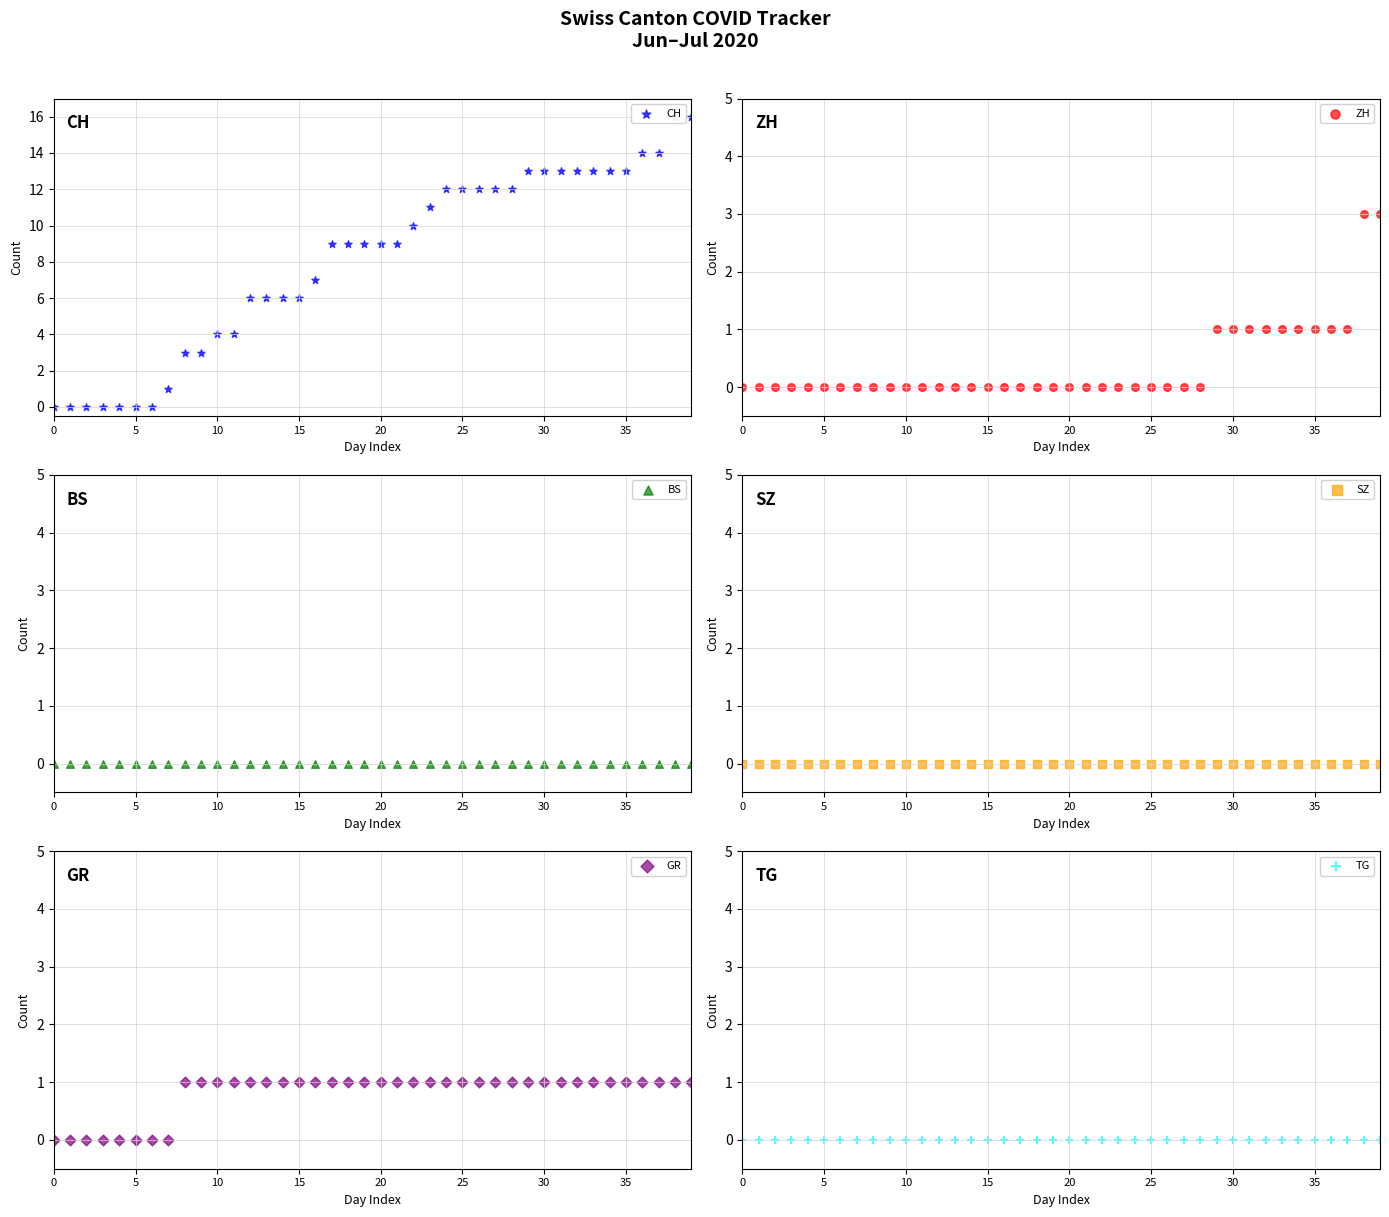

Is the value of BS at 14 greater than the value of TG at 15?

No